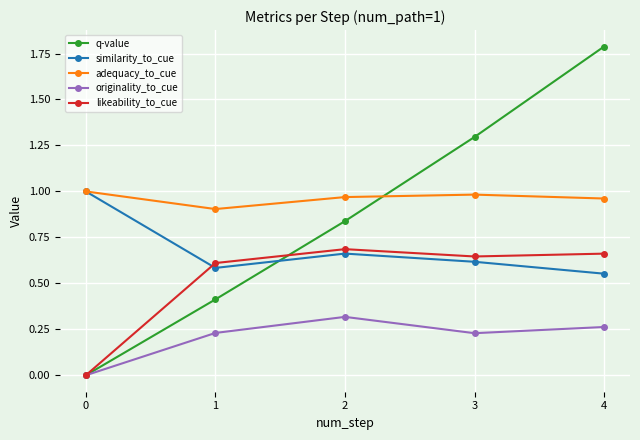

Count the originality_to_cue values in the range 0 to 1.

5